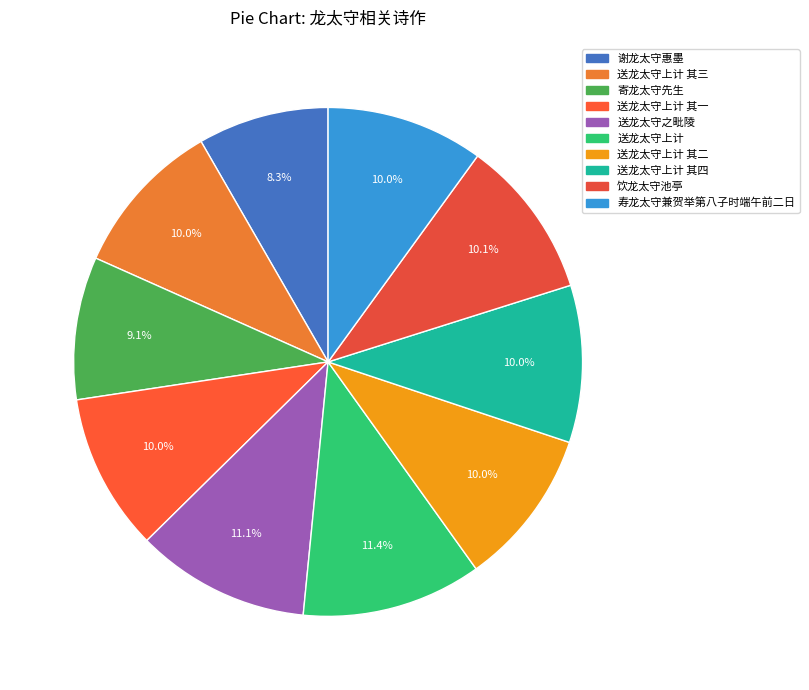

Combined, what portion of the pie is 送龙太守上计 其四 and 送龙太守上计 其二?

20.0%